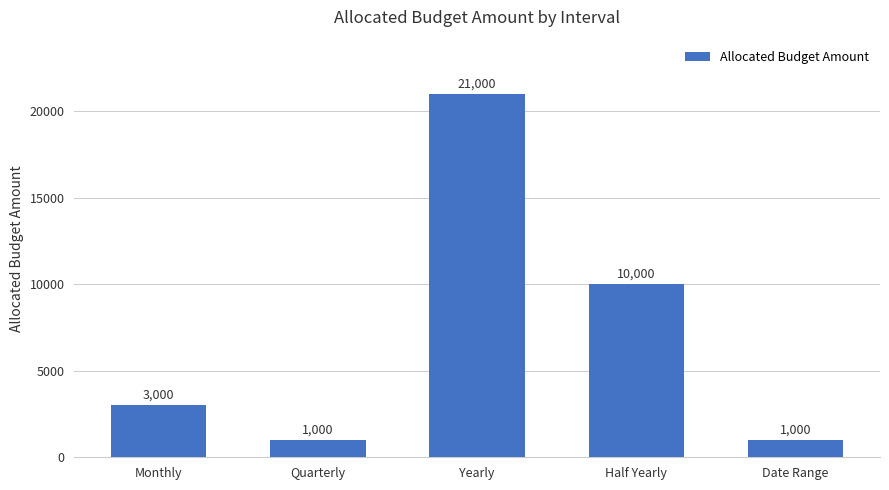

What is the maximum value shown in the chart?

21000